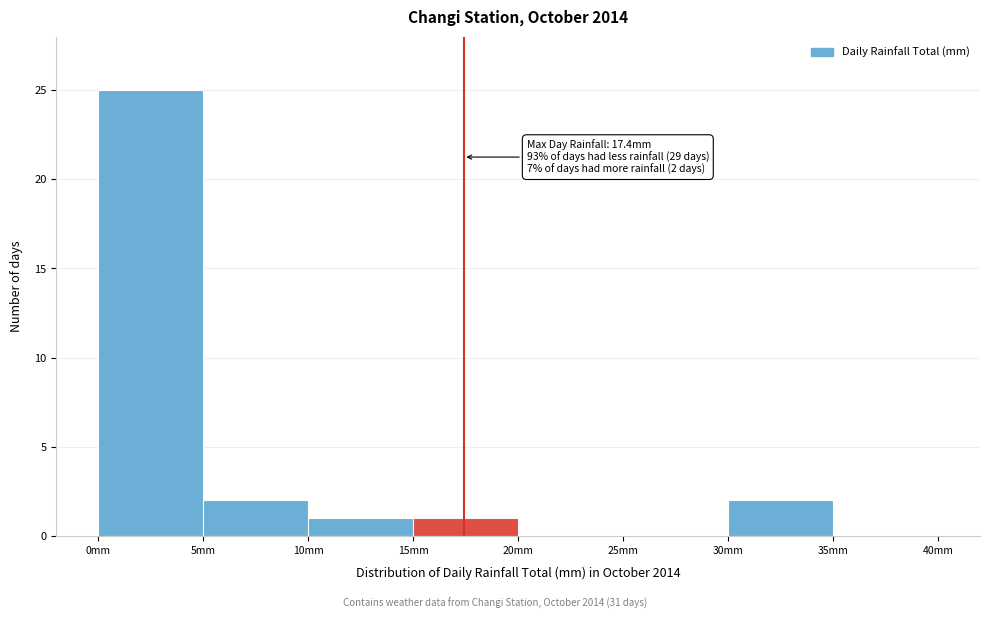

Which range on the x-axis has the tallest bar?

0 to 5